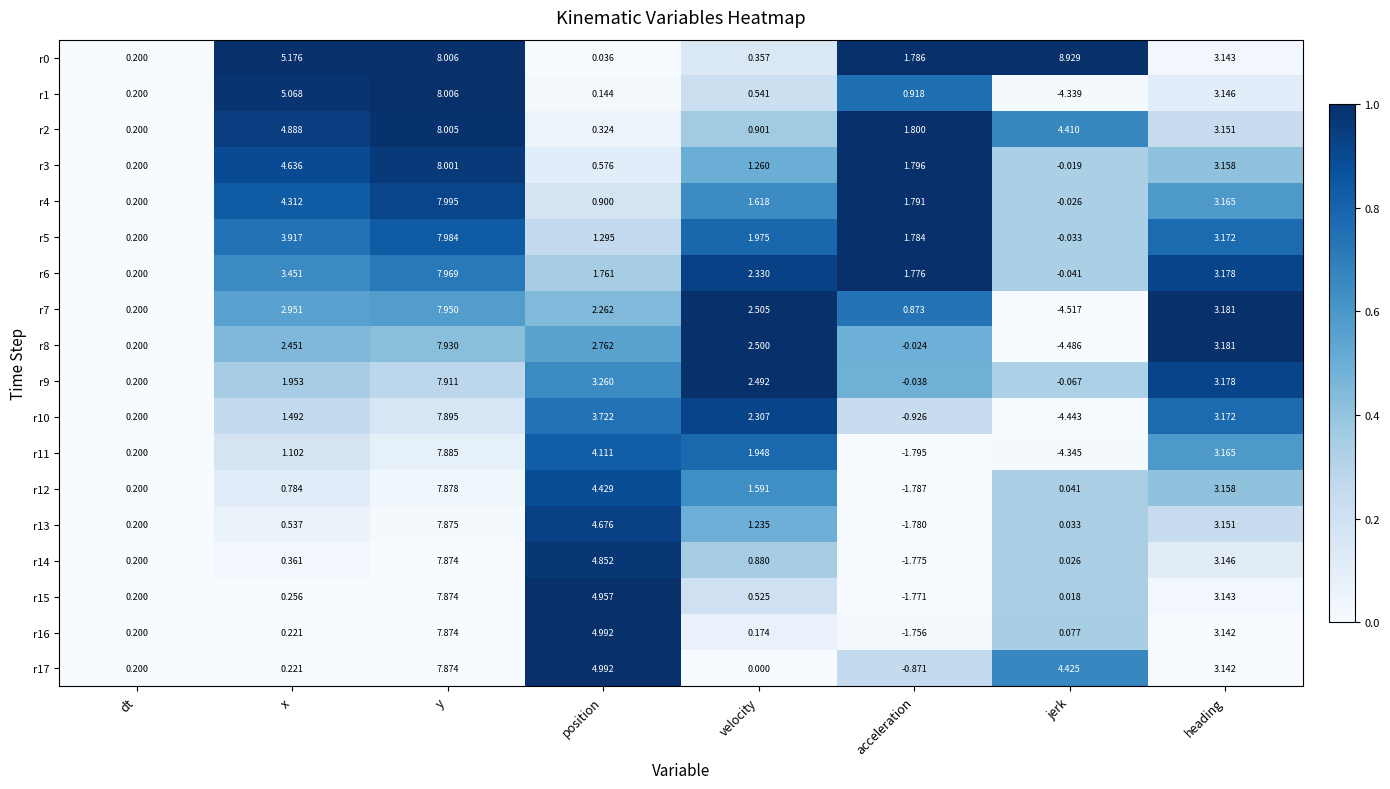

At which label is r13 closest to 3?

heading